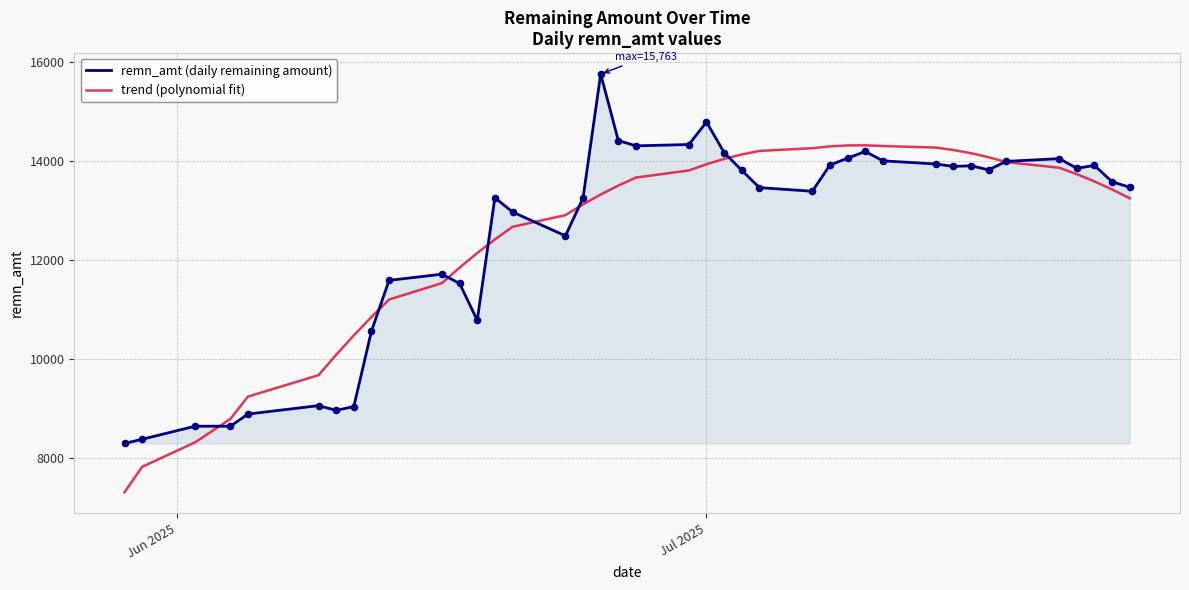

What are all the series names shown in the legend?

remn_amt (daily remaining amount), trend (polynomial fit)